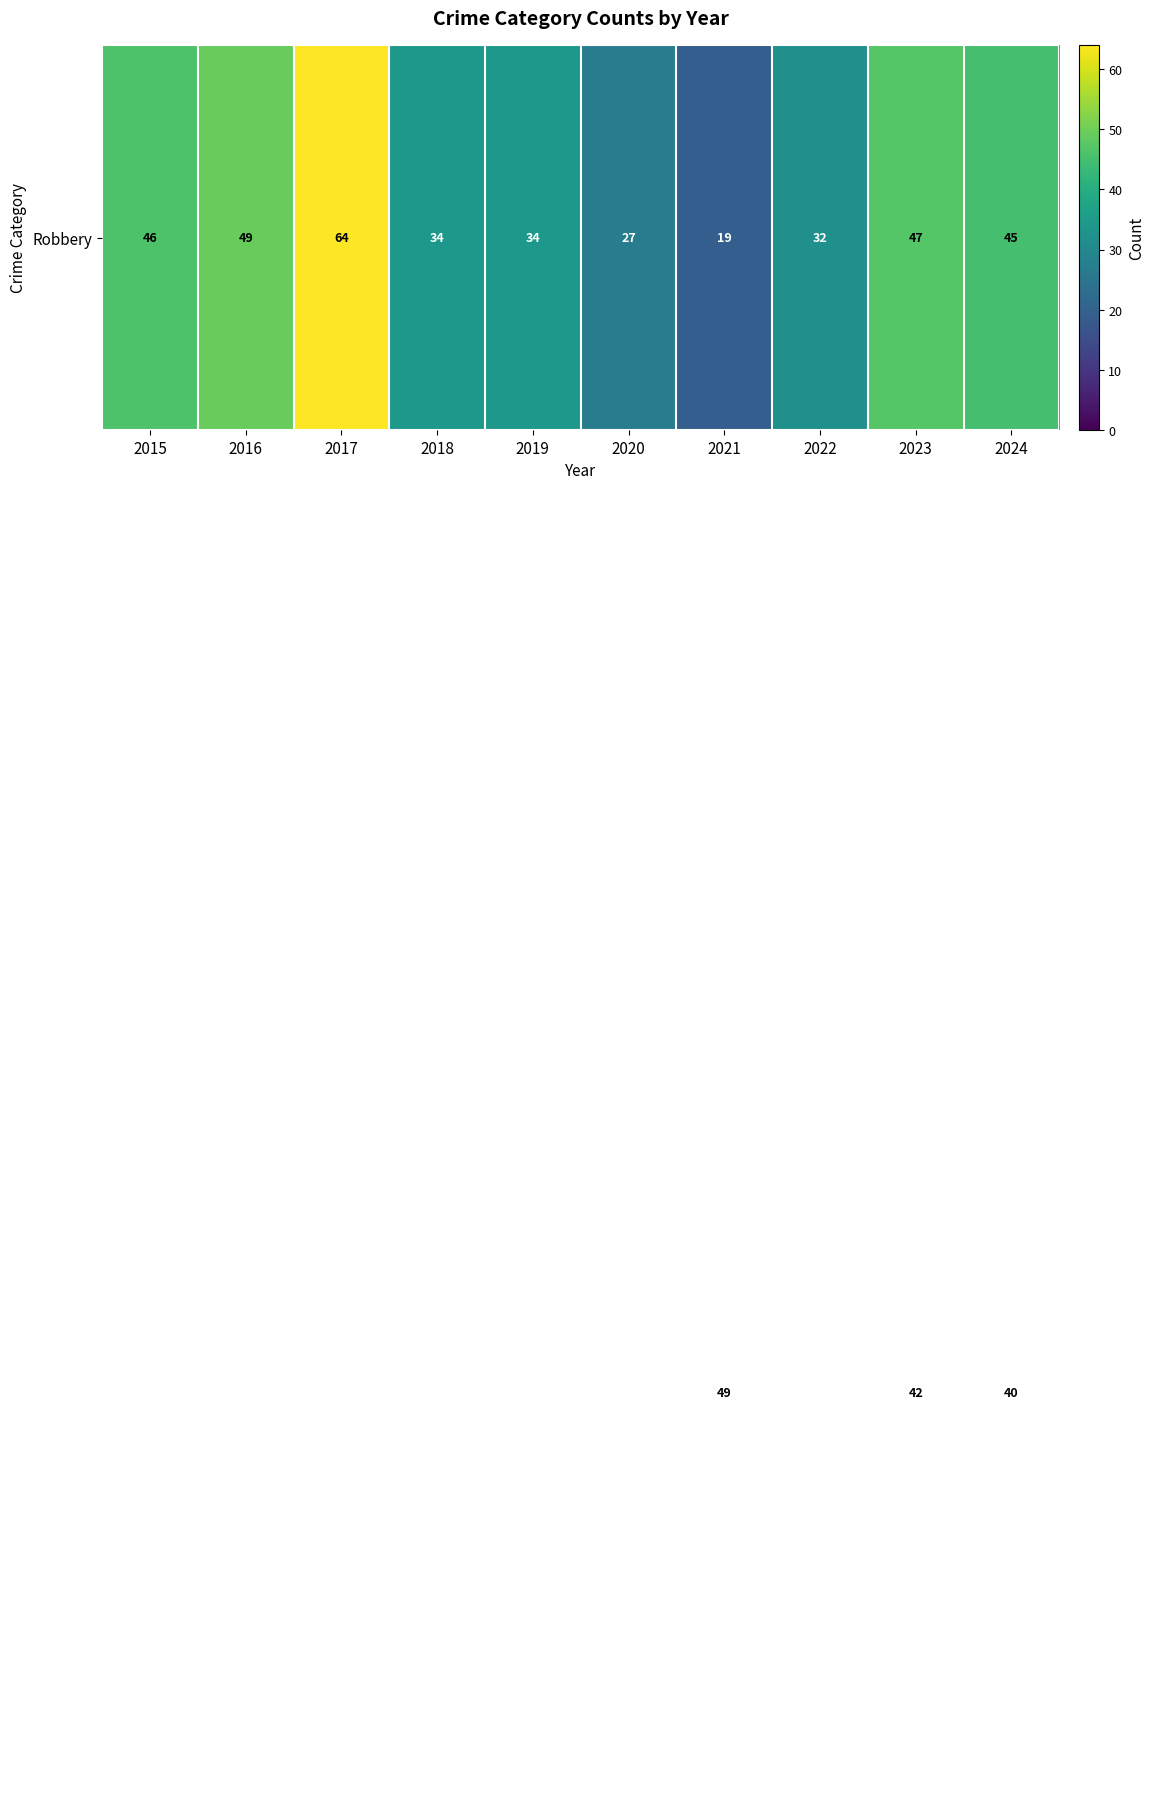

At which category is the sum across all series the highest?

2017